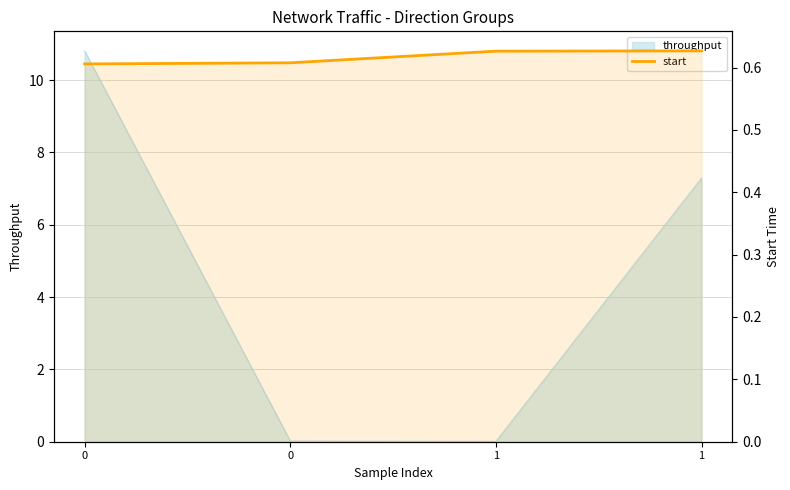

How many values are between 0 and 1?

4